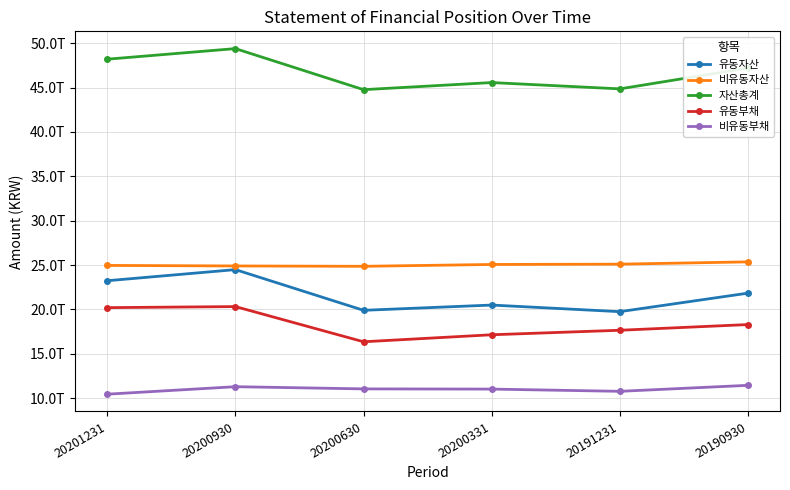

What is the difference between the second highest and second lowest values in the 비유동부채 series?

521578000000